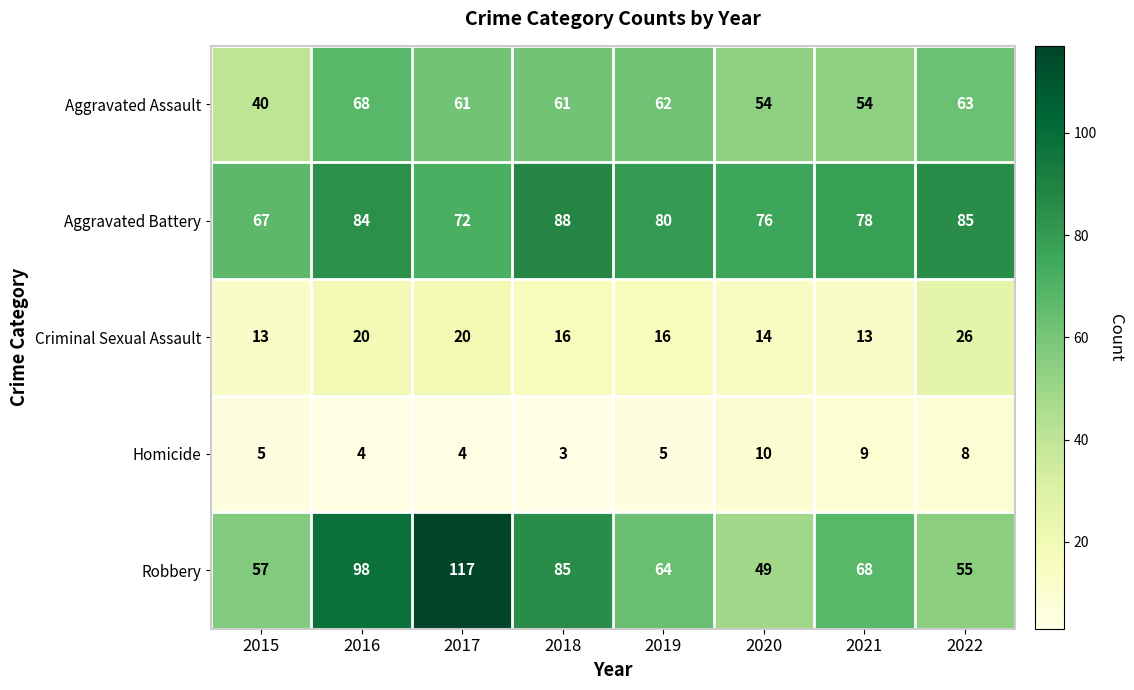

At which category does the chart reach its peak across all series?

2017